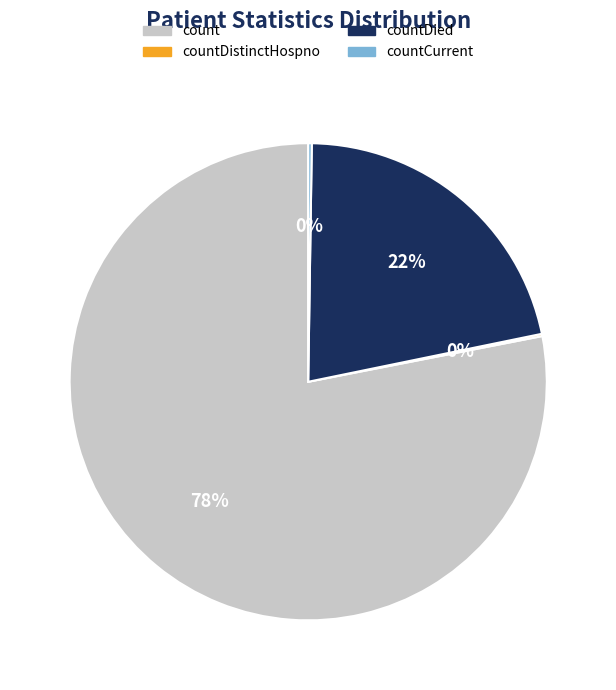

Which slice is the largest?

count